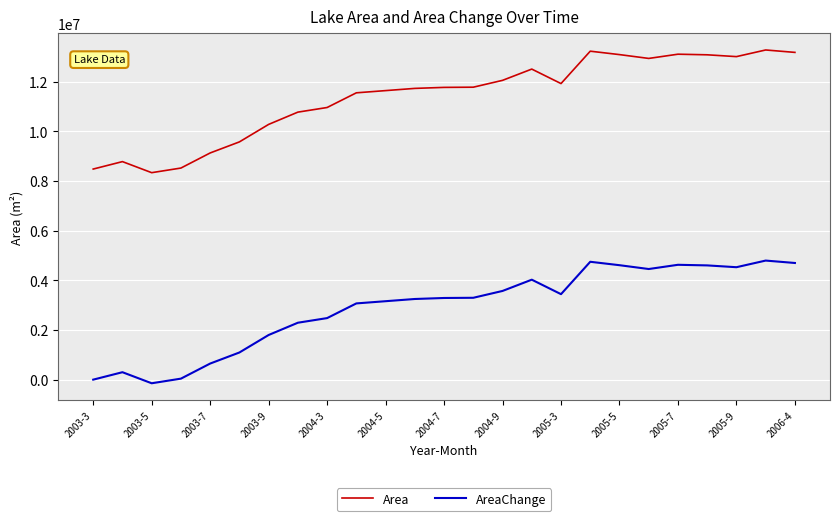

True or false: AreaChange and Area intersect in this chart.

False